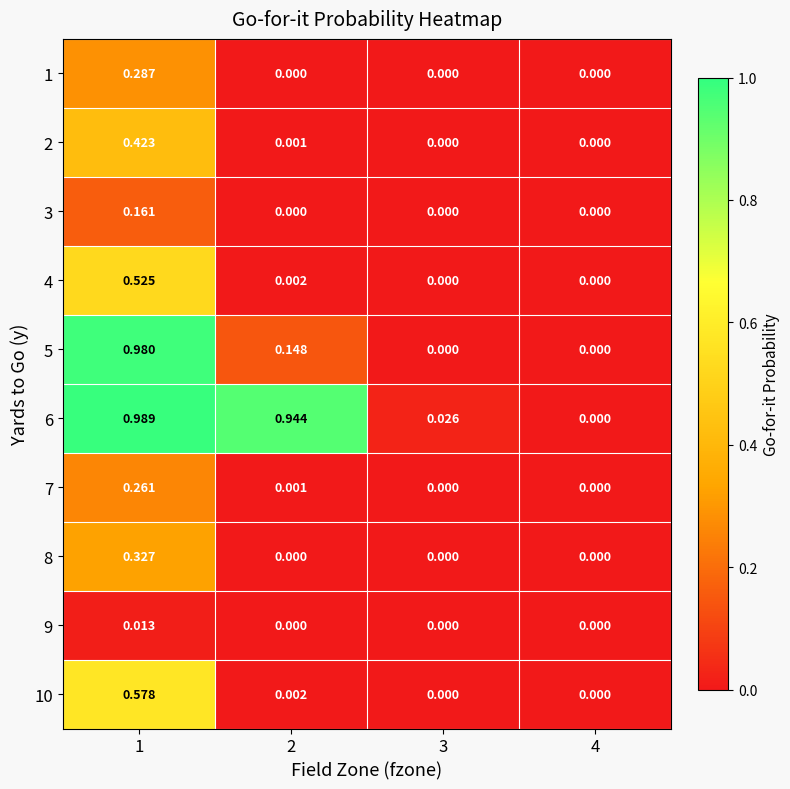

Is the value of 2 at 4 greater than the value of 8 at 1?

No